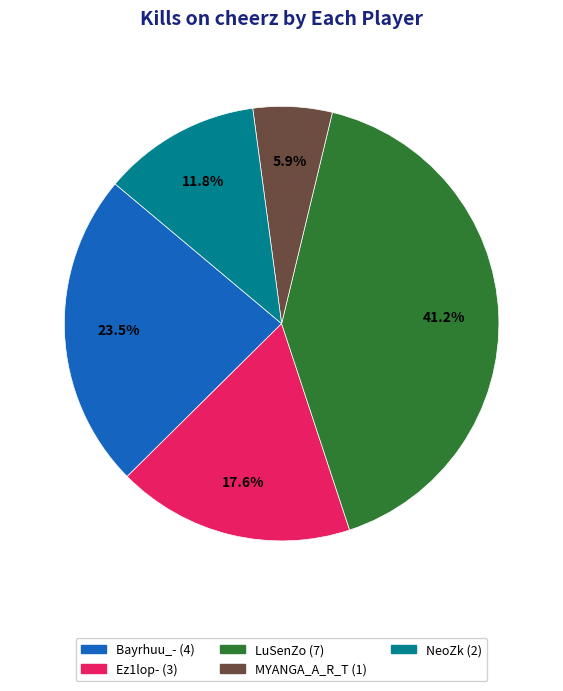

What is the smallest slice in the pie chart?

MYANGA_A_R_T (1)